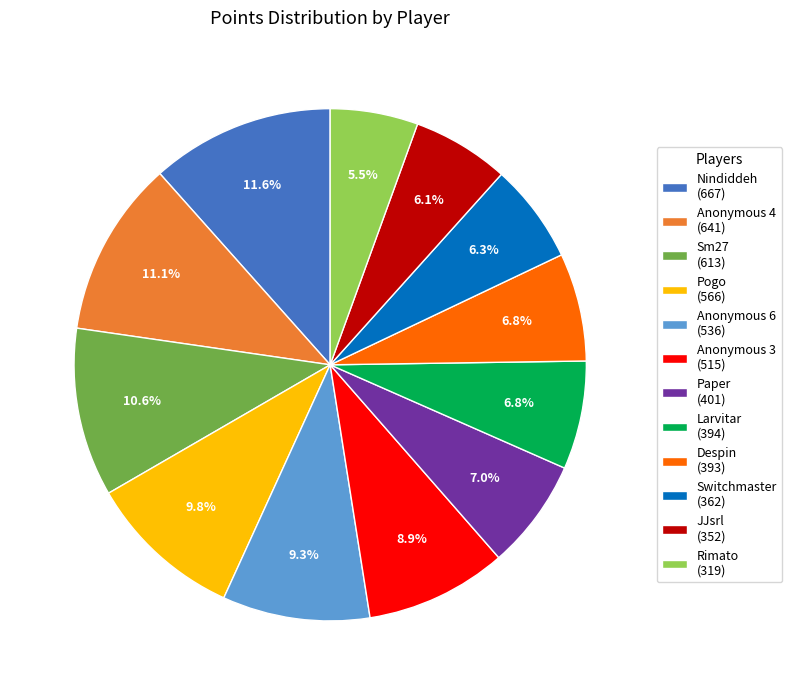

To the nearest percent, what is the difference between the largest and smallest slice percentages?

6%